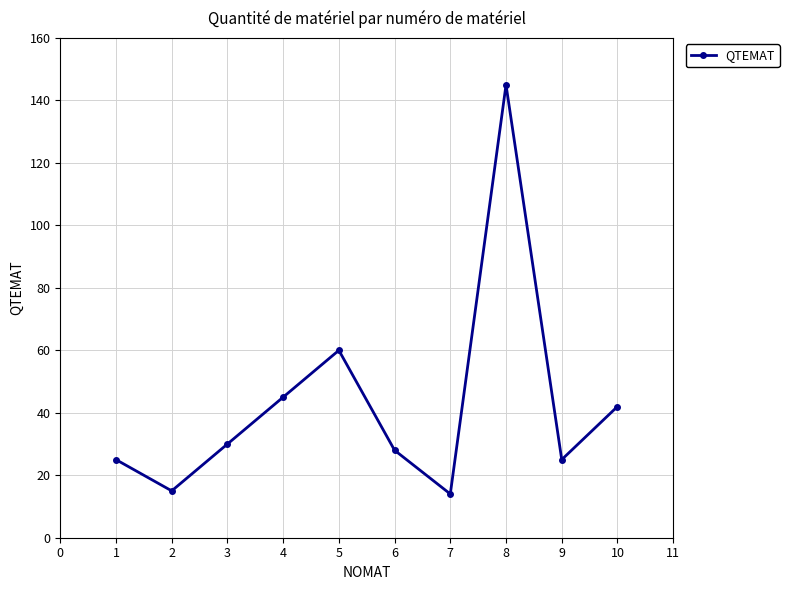

What is the change in value from 2 to 3?

+15